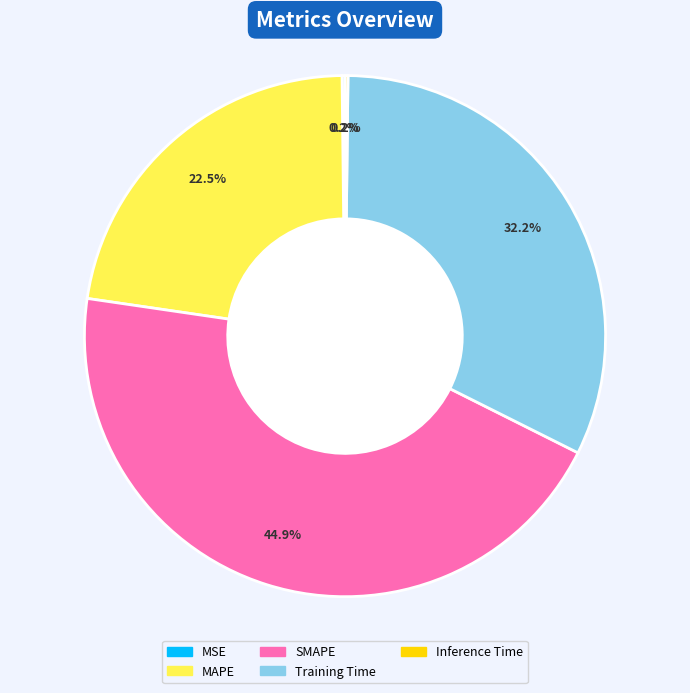

What is the largest slice in the pie chart?

SMAPE